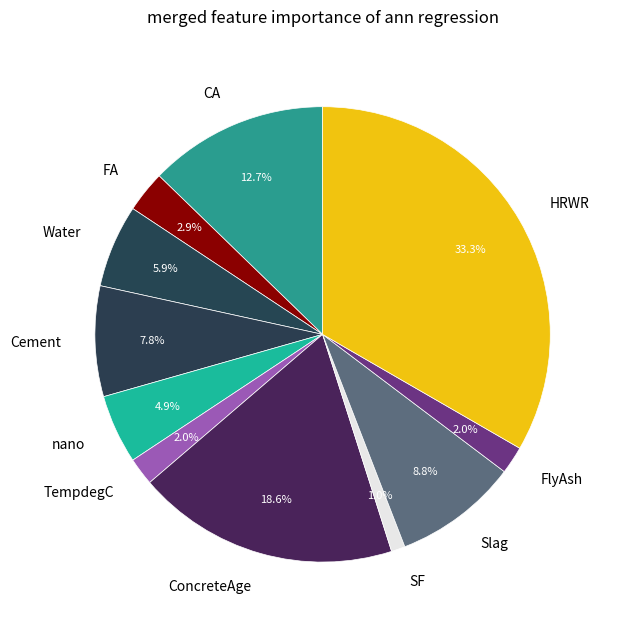

What portion of the pie excludes CA?

87.3%